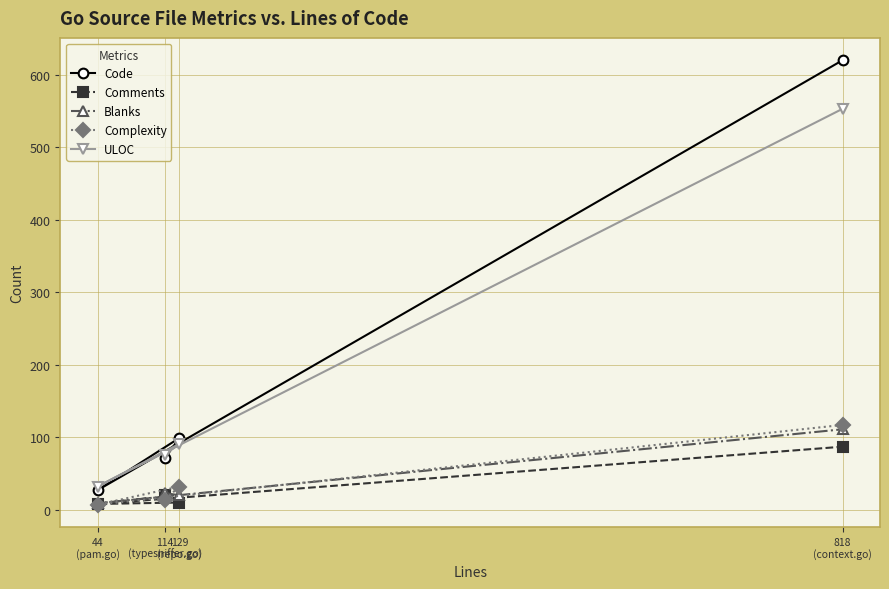

How many lines are shown in the chart?

5